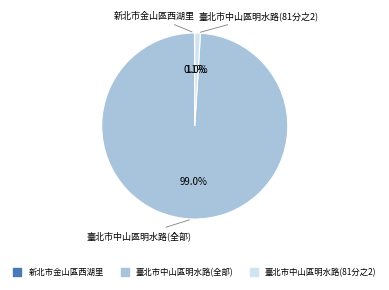

What is the total percentage of 臺北市中山區明水路(全部) and 臺北市中山區明水路(81分之2)?

99.9%